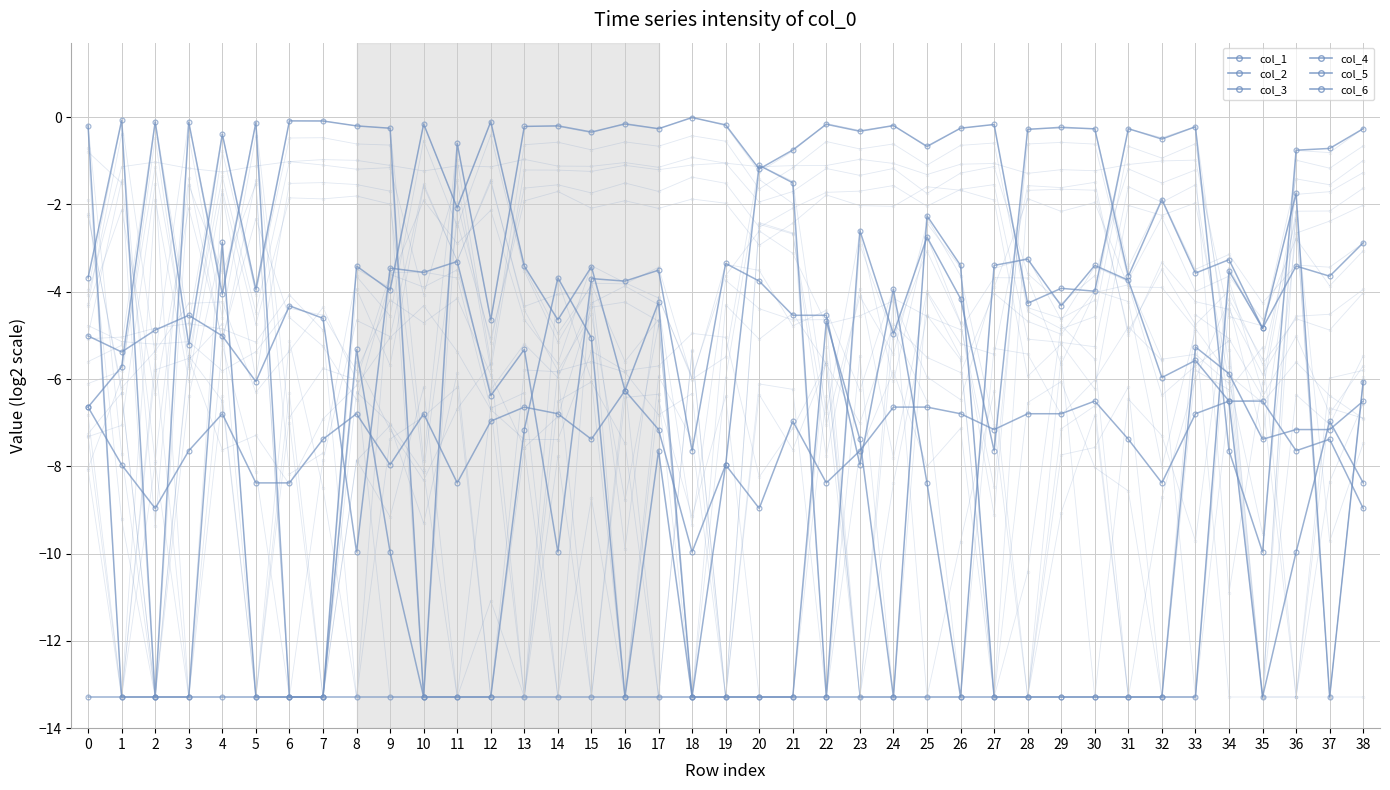

What is the difference between the col_3 values at 12 and 25?

4.0